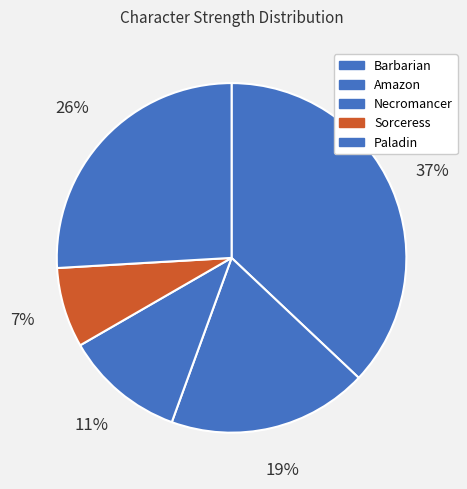

To the nearest percent, what percentage of the pie is Amazon?

19%